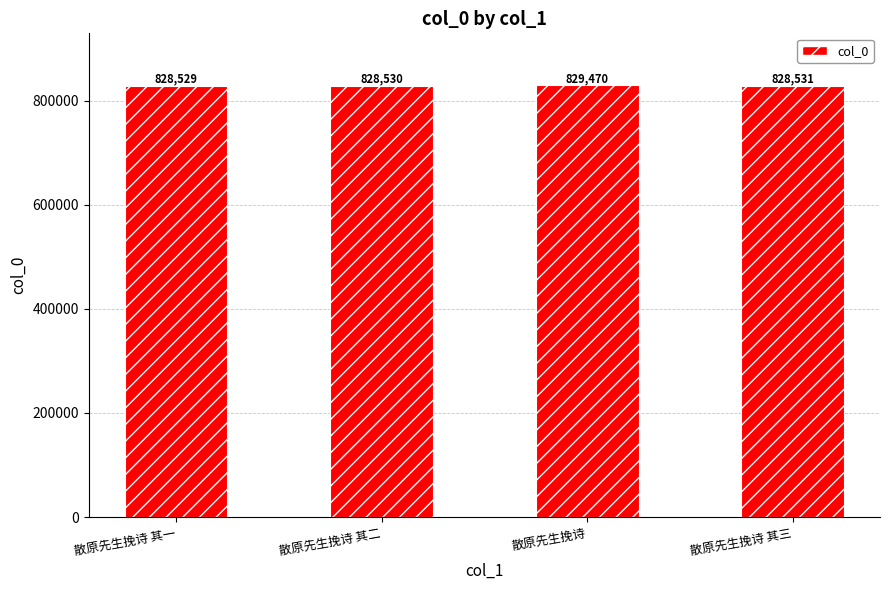

Between 散原先生挽诗 其三 and 散原先生挽诗, which is larger?

散原先生挽诗